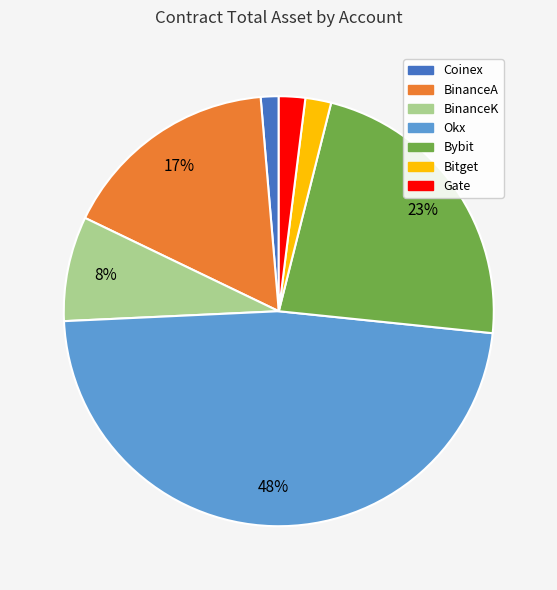

How many segments does this pie chart have?

7